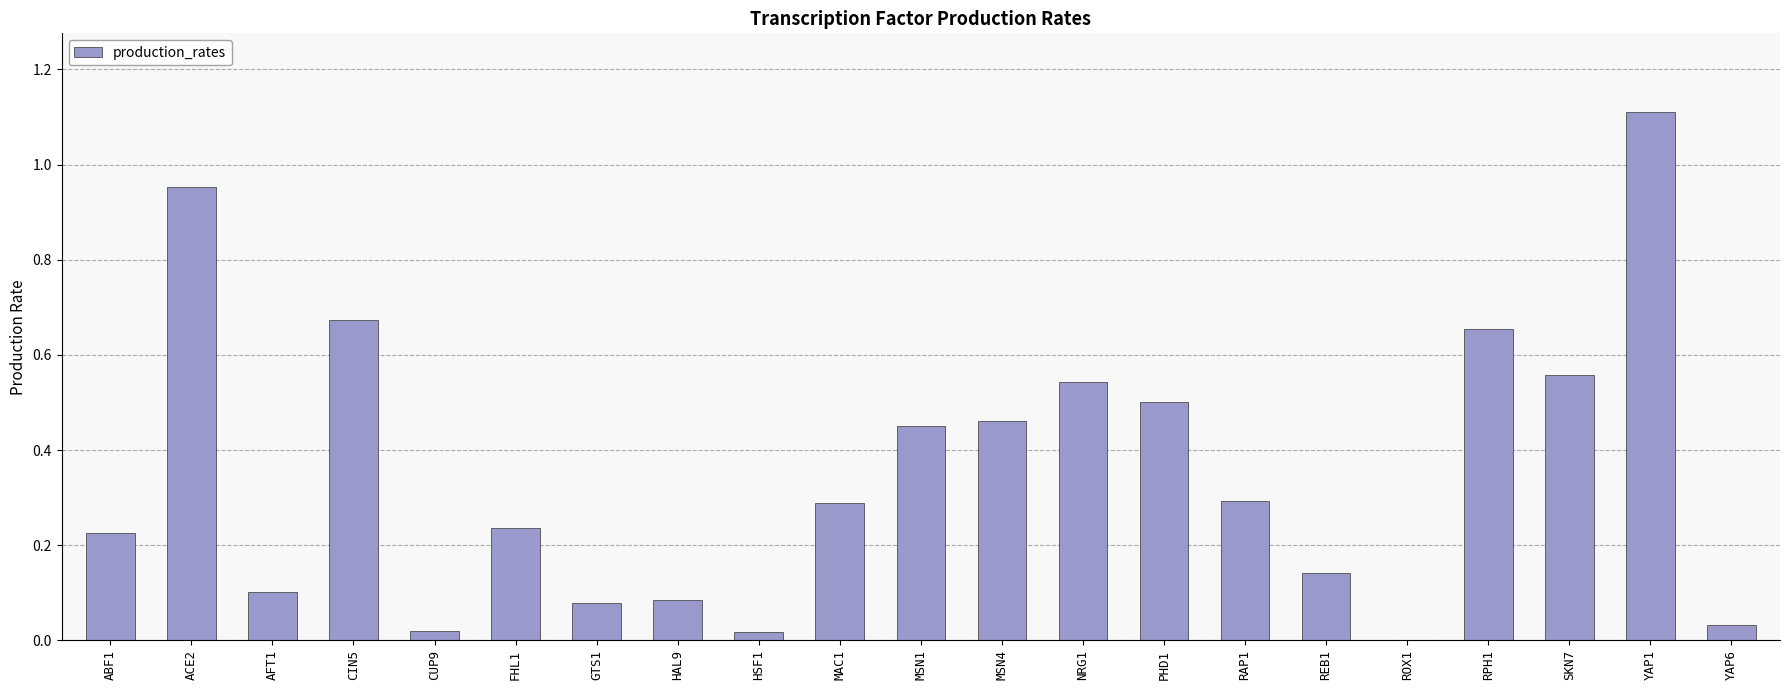

What is the change in value from ACE2 to YAP6?

-0.9